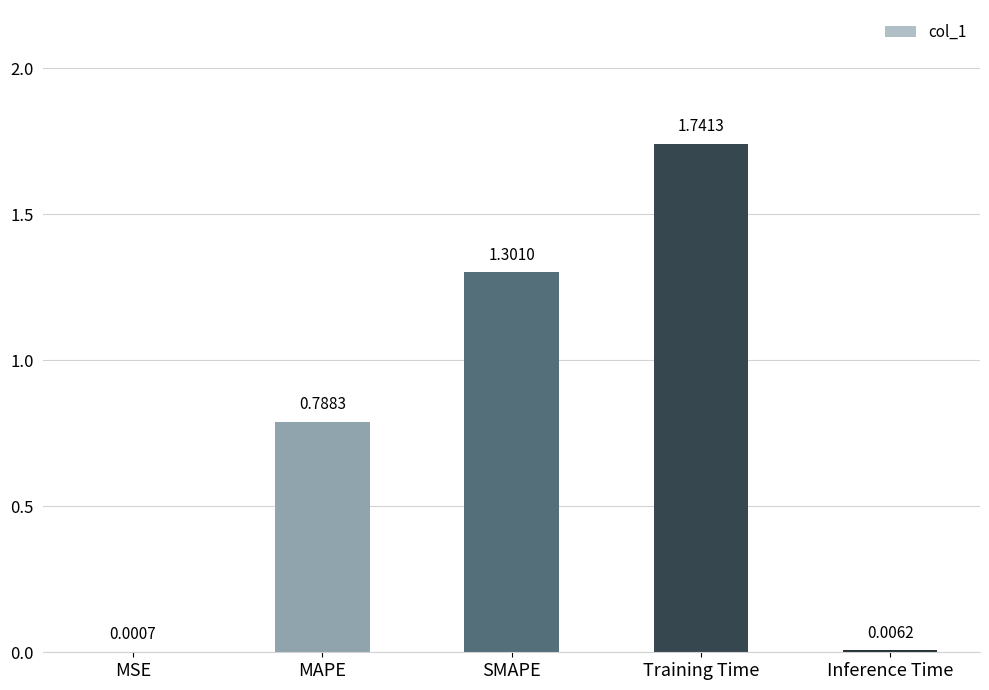

Between Training Time and Inference Time, which is larger?

Training Time